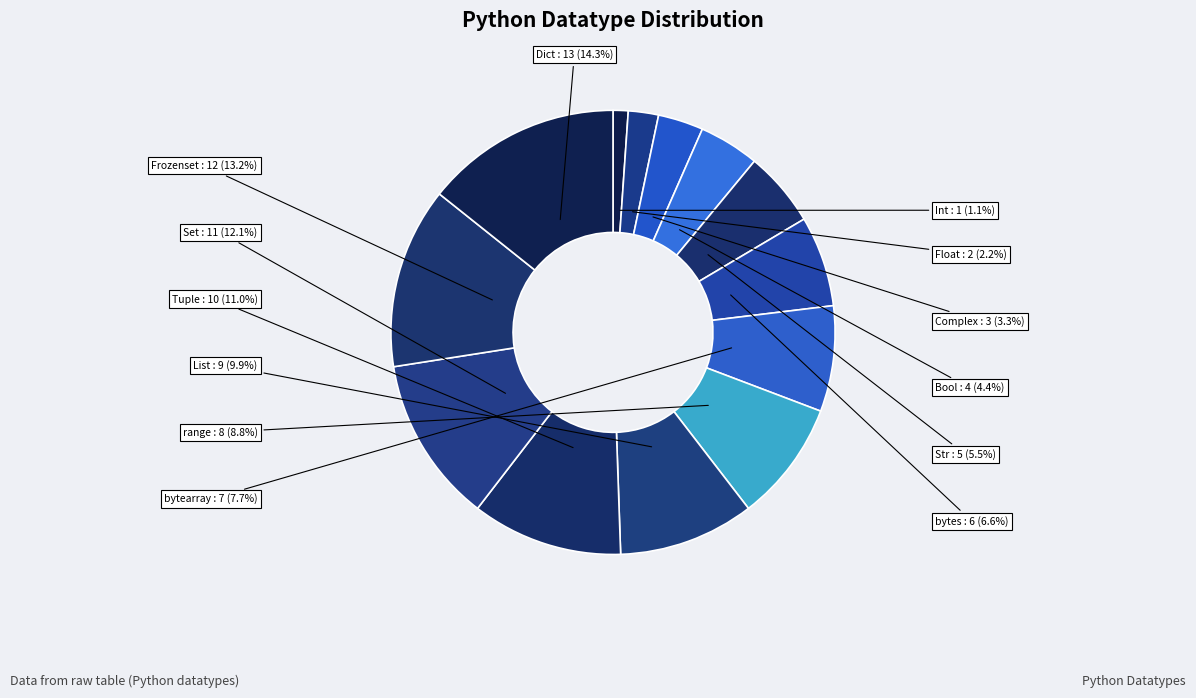

How many segments does this pie chart have?

13